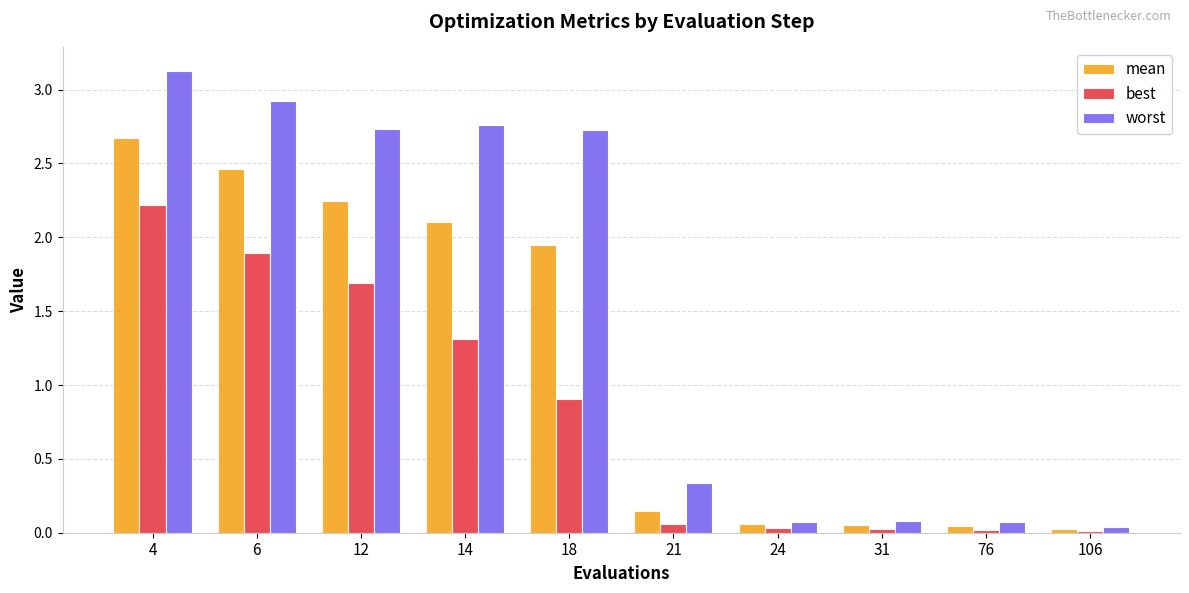

Are the bars horizontal?

No